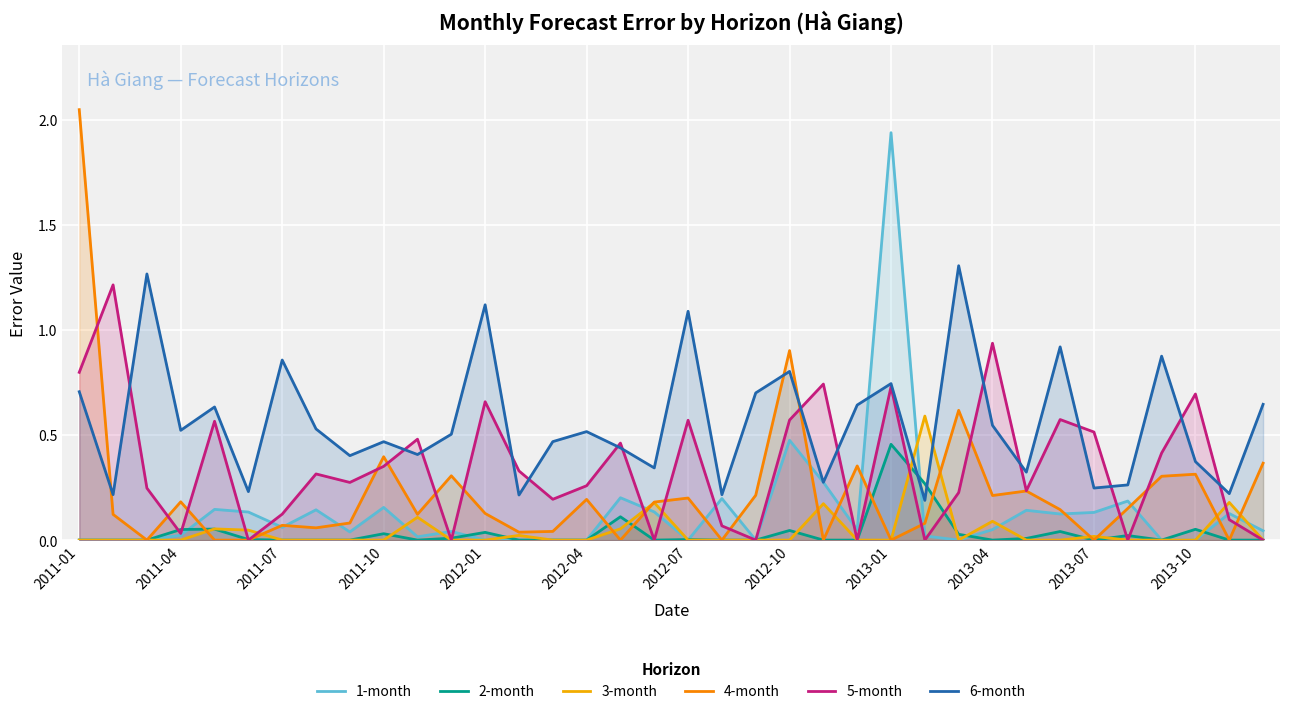

Which series has the widest spread of values?

4-month